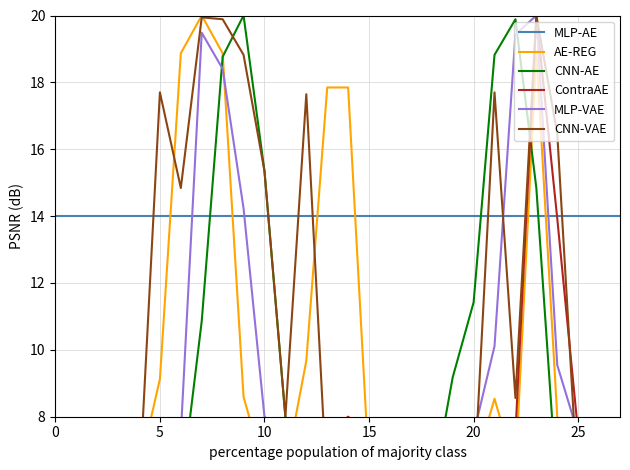

How many lines are shown in the chart?

6